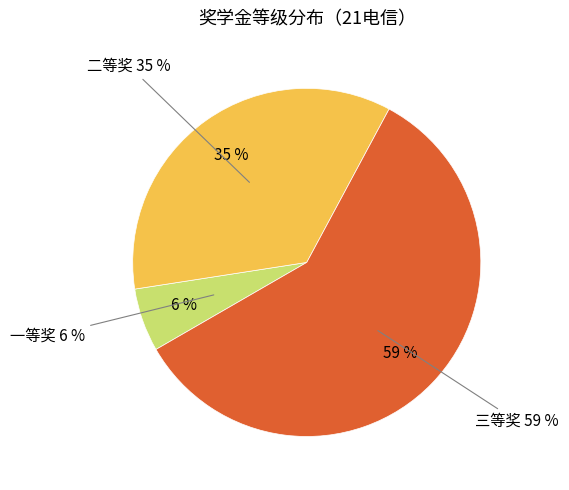

Between 二等奖 and 三等奖, which is larger?

三等奖